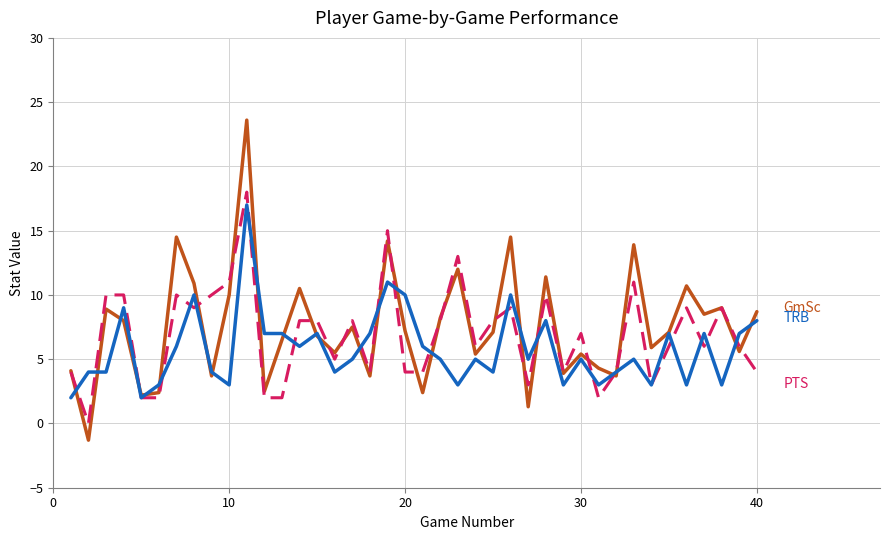

What is the minimum value shown in the chart?

-1.3